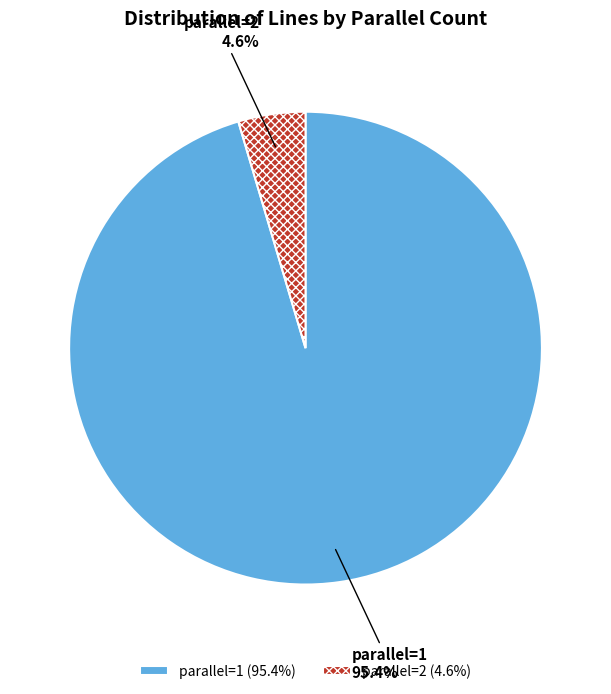

What percentage is the parallel=2 slice, to the nearest percent?

5%